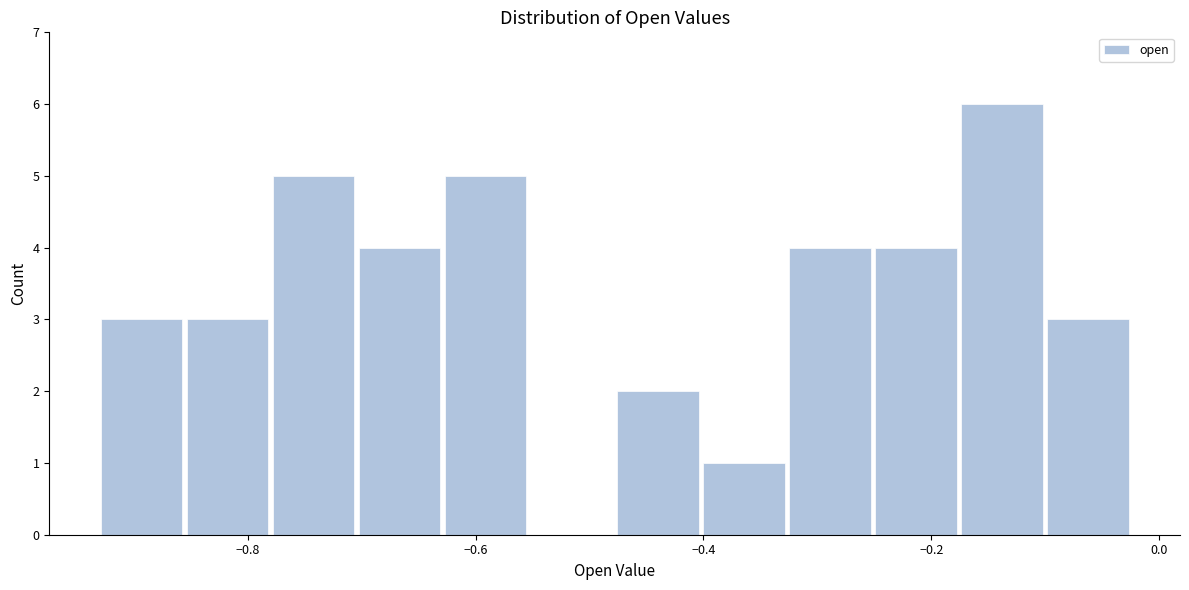

Around what value on the x-axis is the tallest bar? Give the approximate position of its centre, as read against the axis.

-0.14